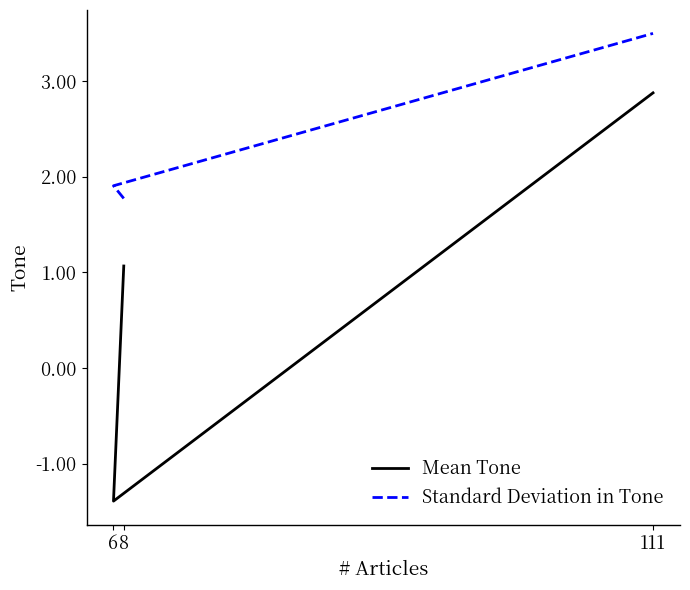

What is the label of the 1st point from the right?

111